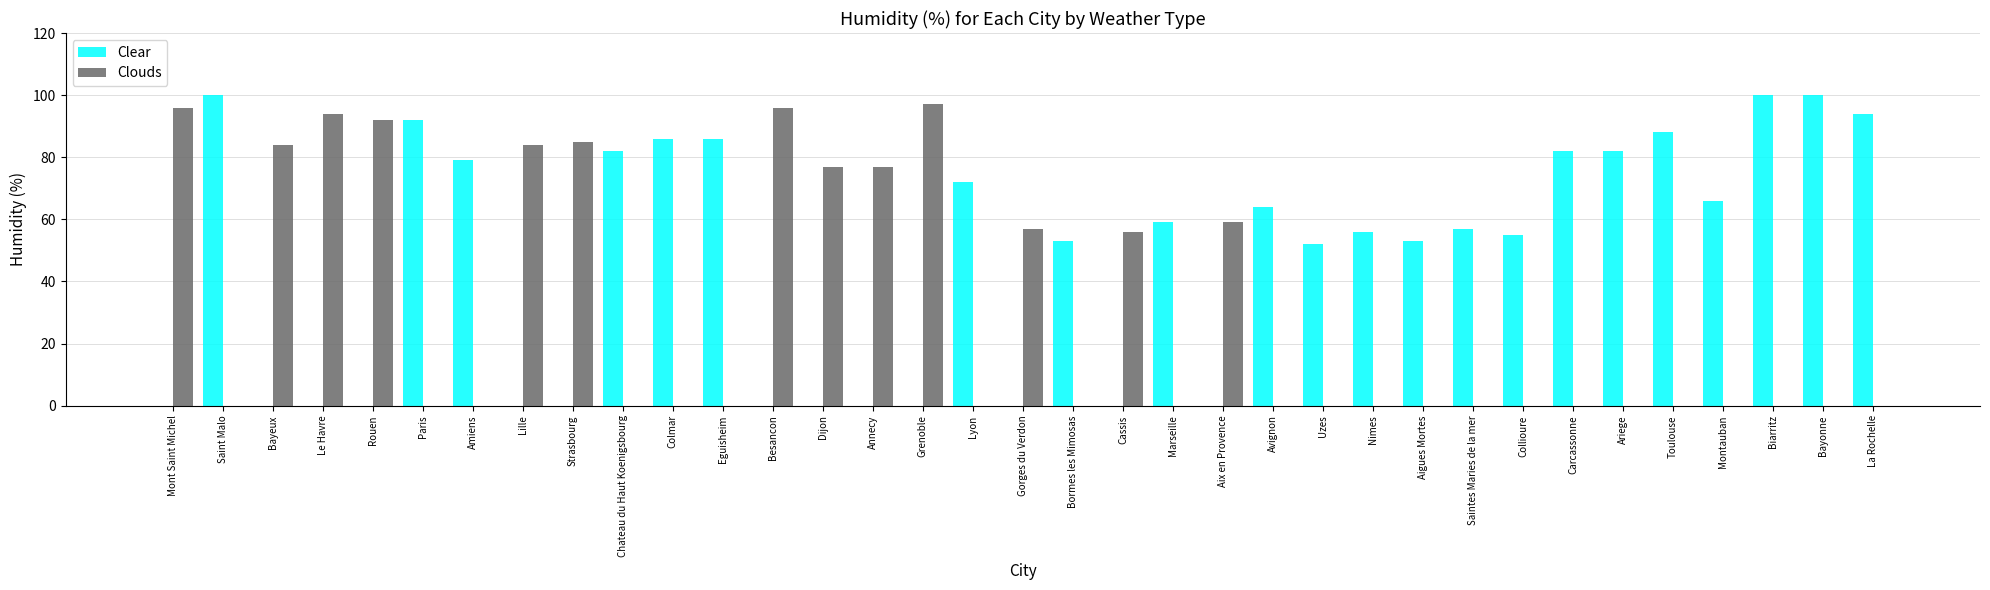

What is the sum of the Clear values at Nimes and Paris?

148